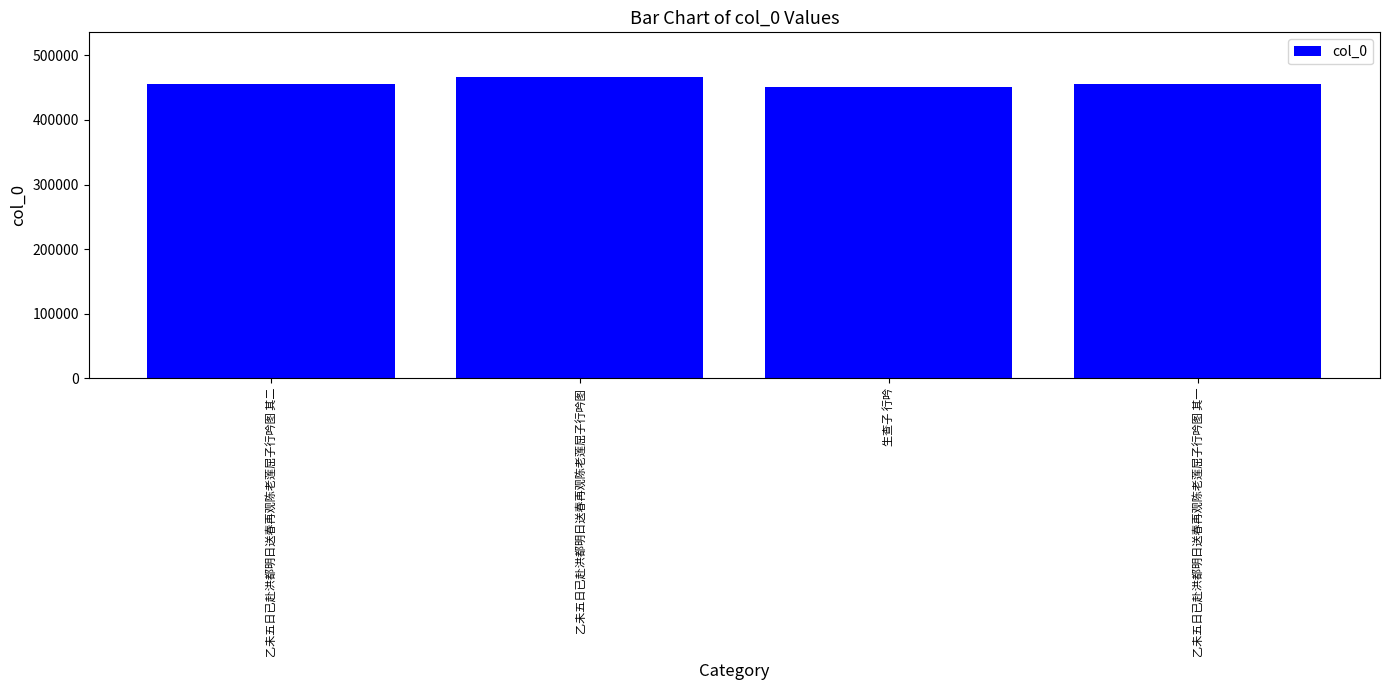

What is the maximum value shown in the chart?

465909